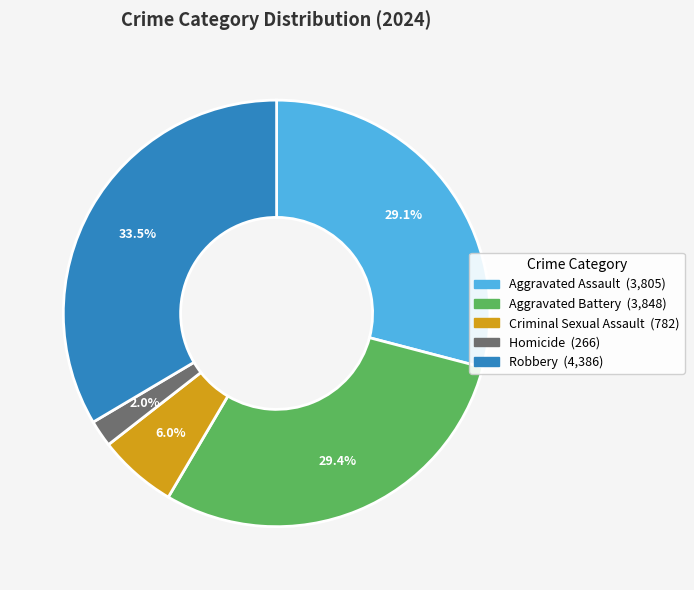

Is the sum of Aggravated Assault and Robbery greater than half?

Yes